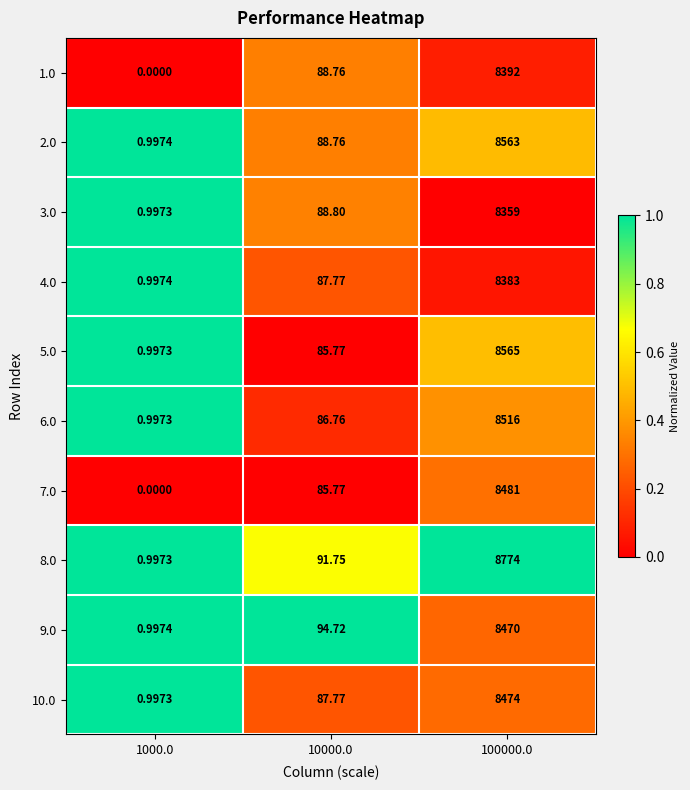

Count the number of data series in this chart.

10